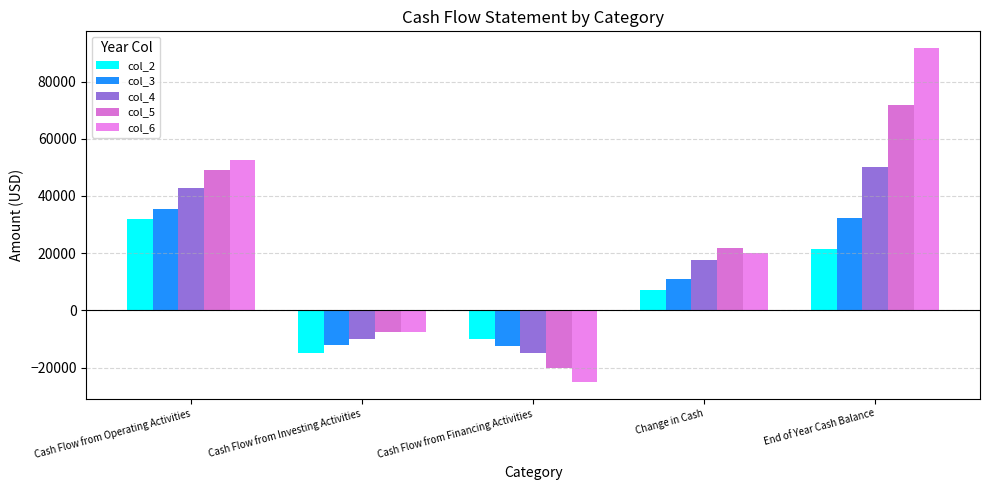

Which has a higher value, Cash Flow from Operating Activities or Cash Flow from Financing Activities?

Cash Flow from Operating Activities